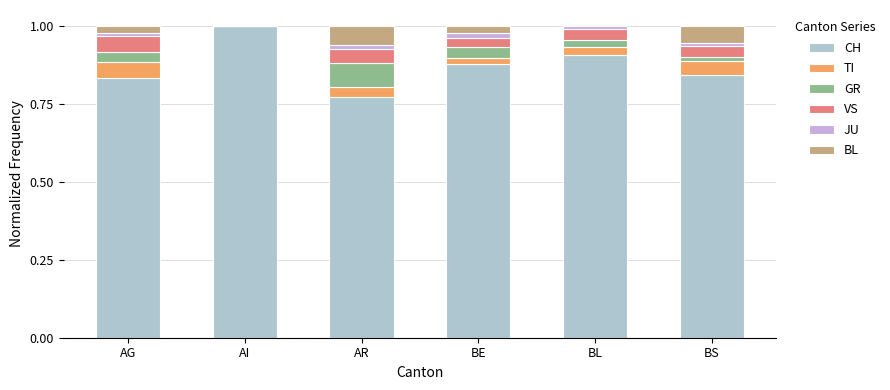

How many series are shown in this chart?

6